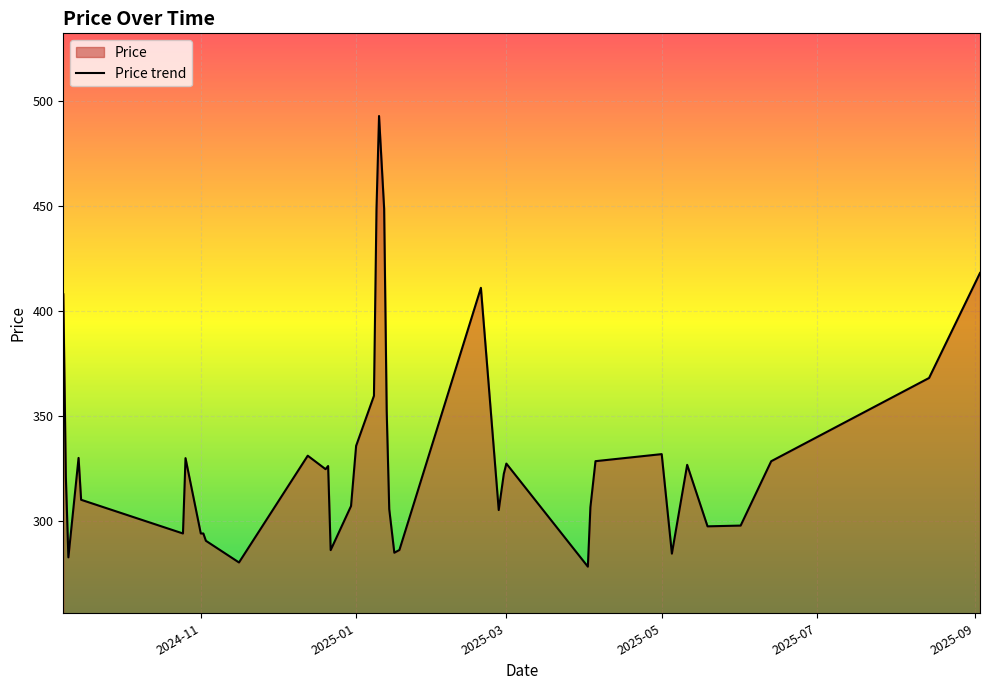

What is the smallest value displayed?

278.0